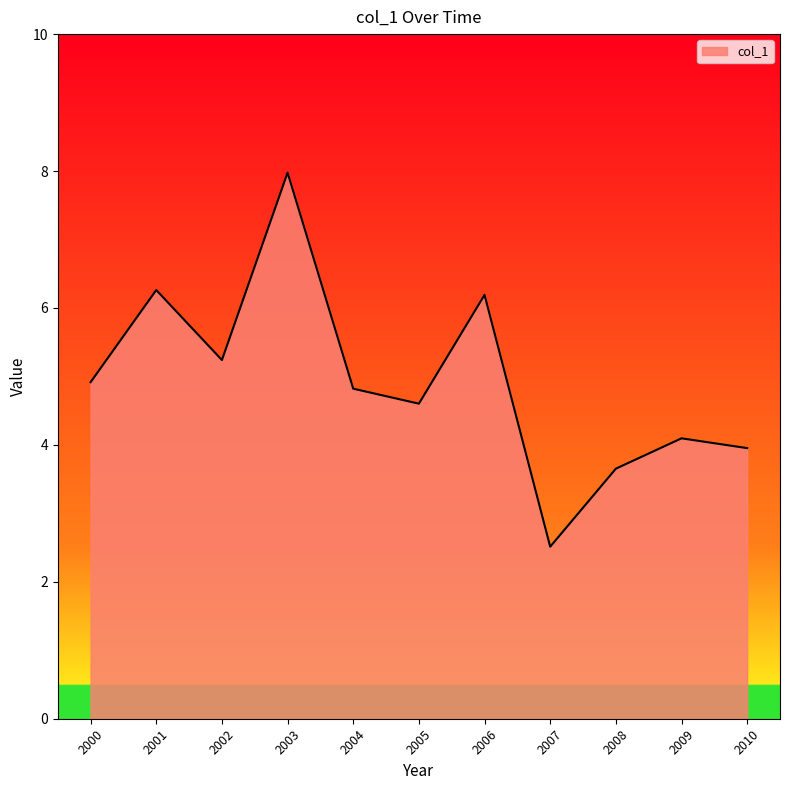

True or false: the data shows 6.3 at 2001.

True